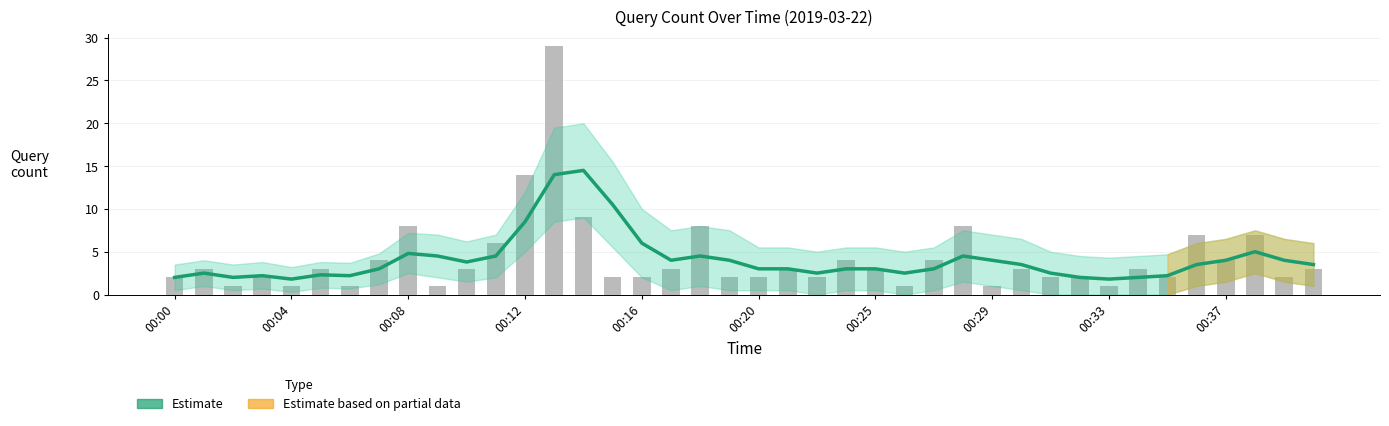

The Estimate series shows 2.5 at 22. True or false?

True